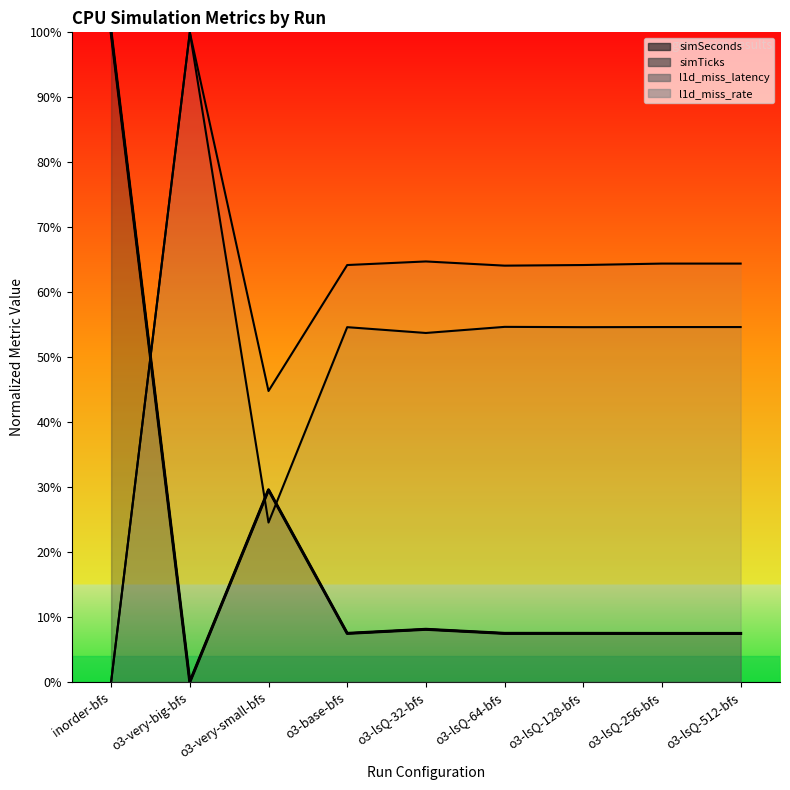

Is the value of l1d_miss_rate at o3-very-big-bfs greater than the value of l1d_miss_latency at o3-lsQ-256-bfs?

Yes